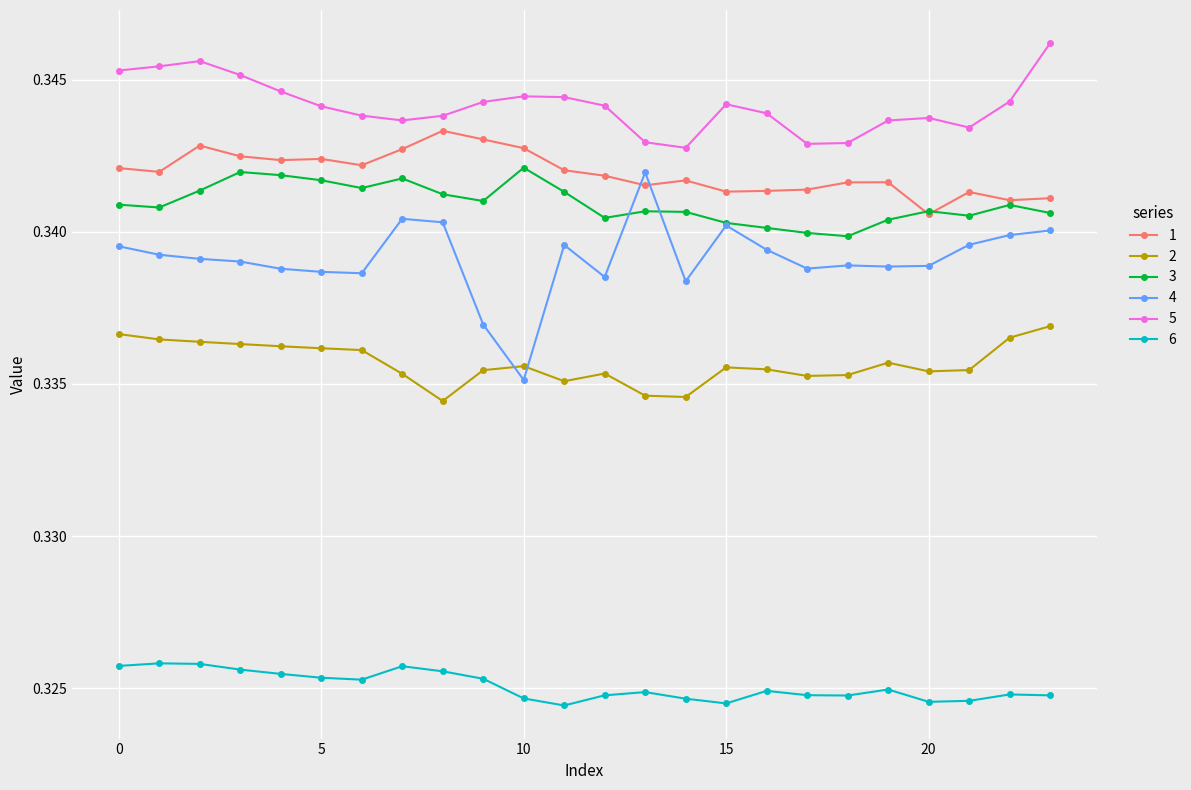

Which series has the largest range (max minus min)?

4